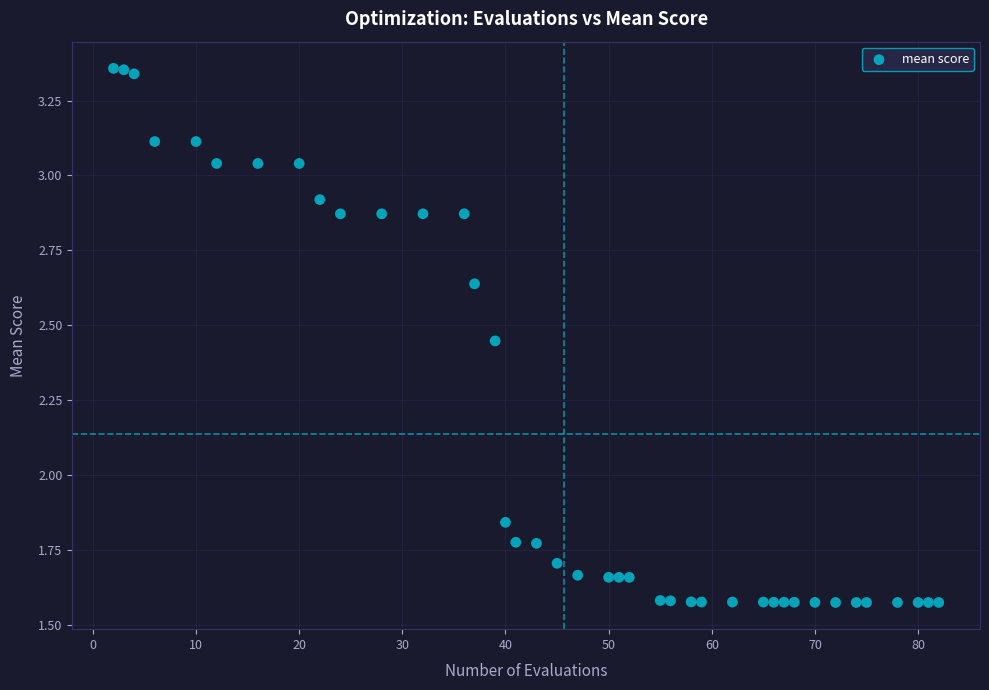

What is the range of X values (max minus min)?

80.0